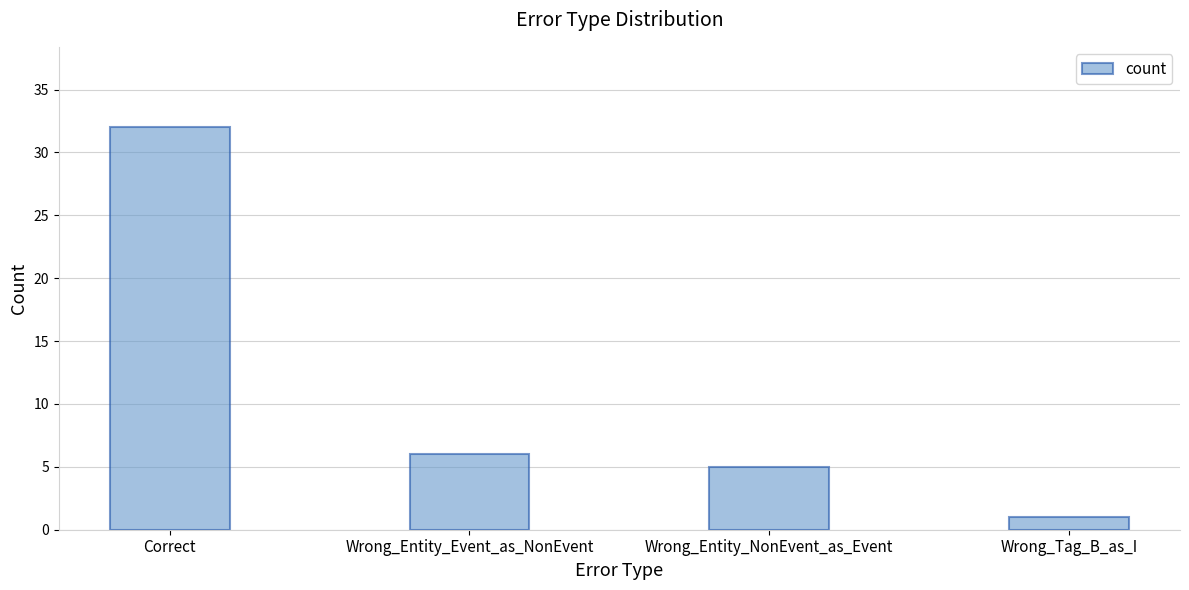

Which has a higher value, Wrong_Tag_B_as_I or Wrong_Entity_Event_as_NonEvent?

Wrong_Entity_Event_as_NonEvent